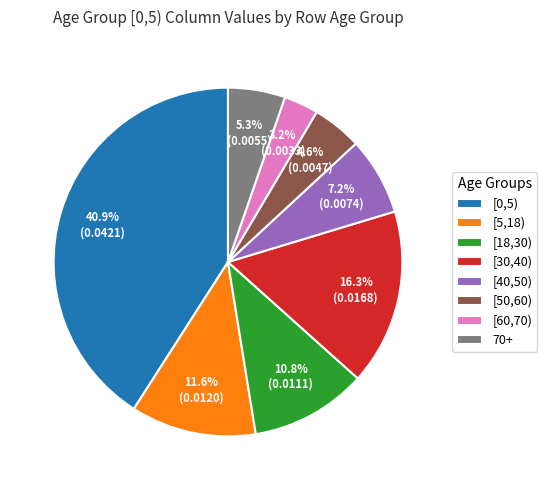

What percentage is the [50,60) slice, to the nearest percent?

5%